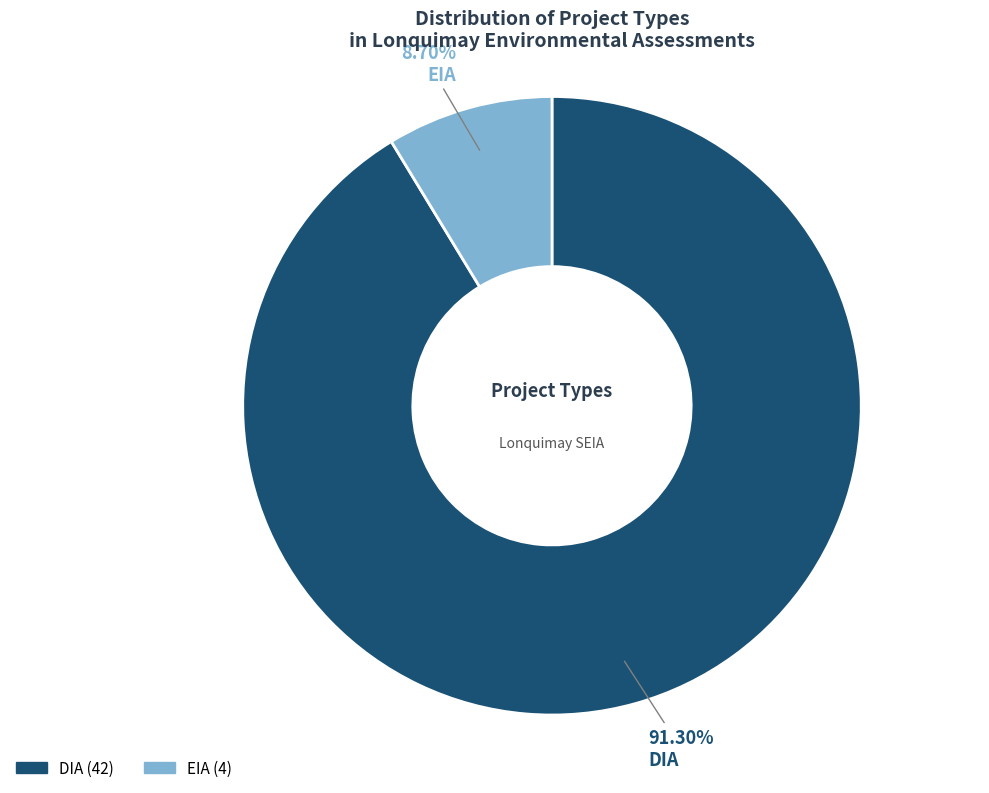

To the nearest percent, what is the combined percentage of DIA and EIA?

100%